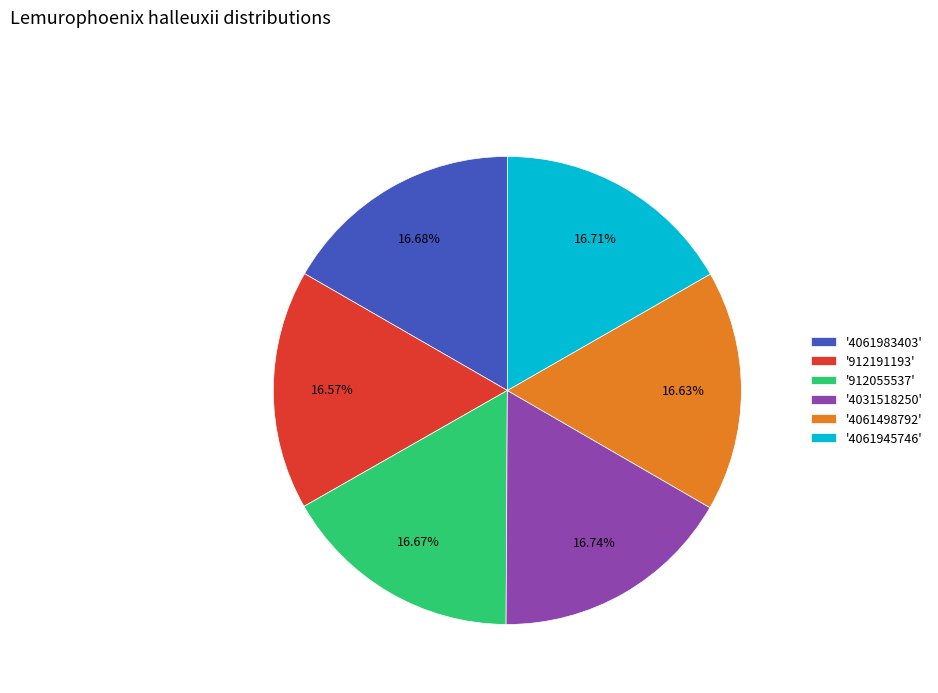

Is there a majority slice in this chart?

No